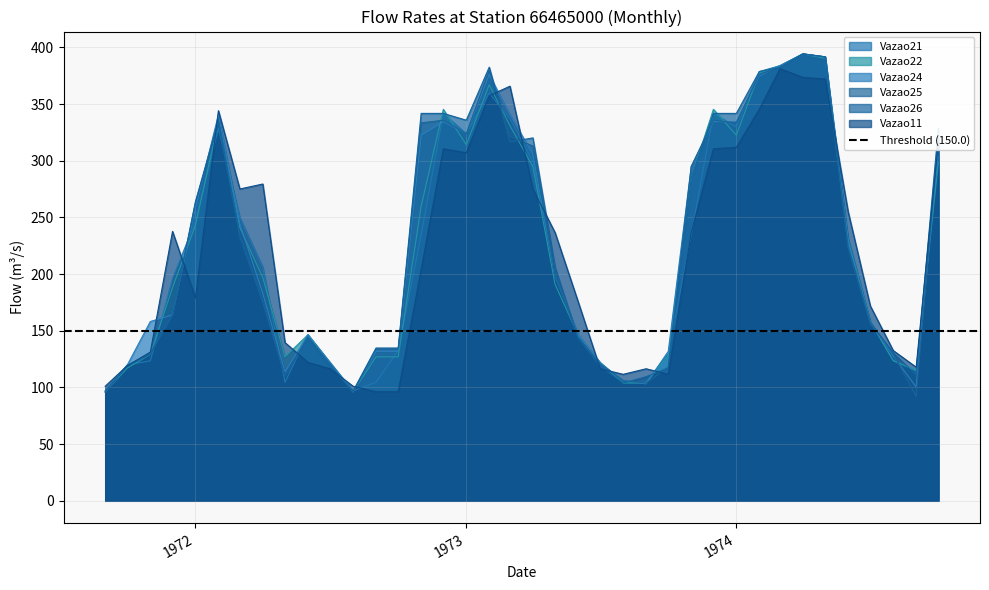

What is the minimum value for Vazao11?

96.2